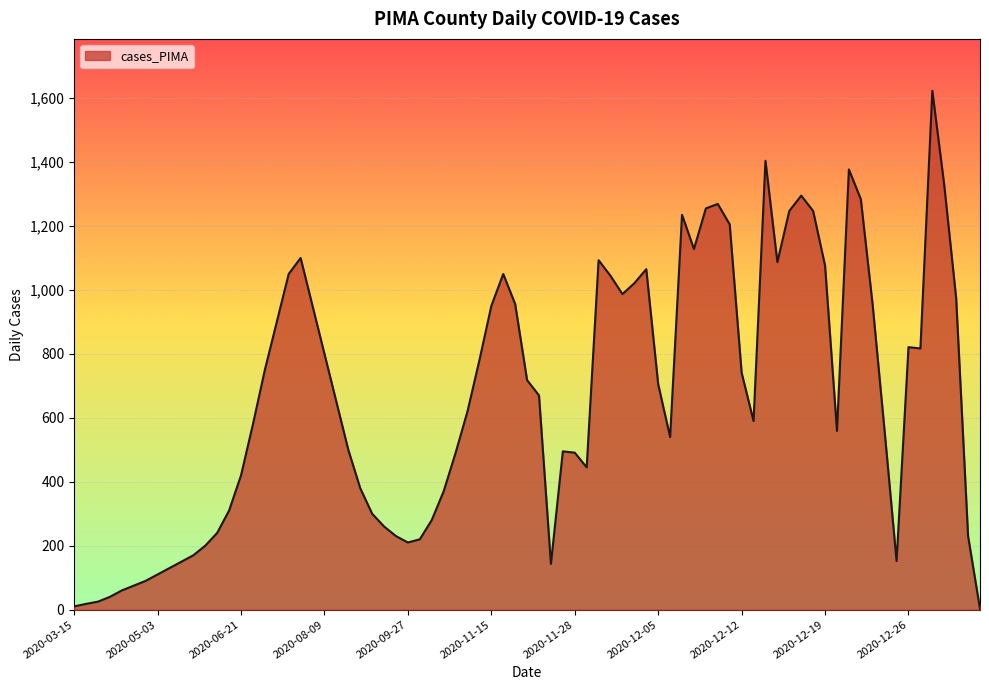

What is the greatest value displayed?

1623